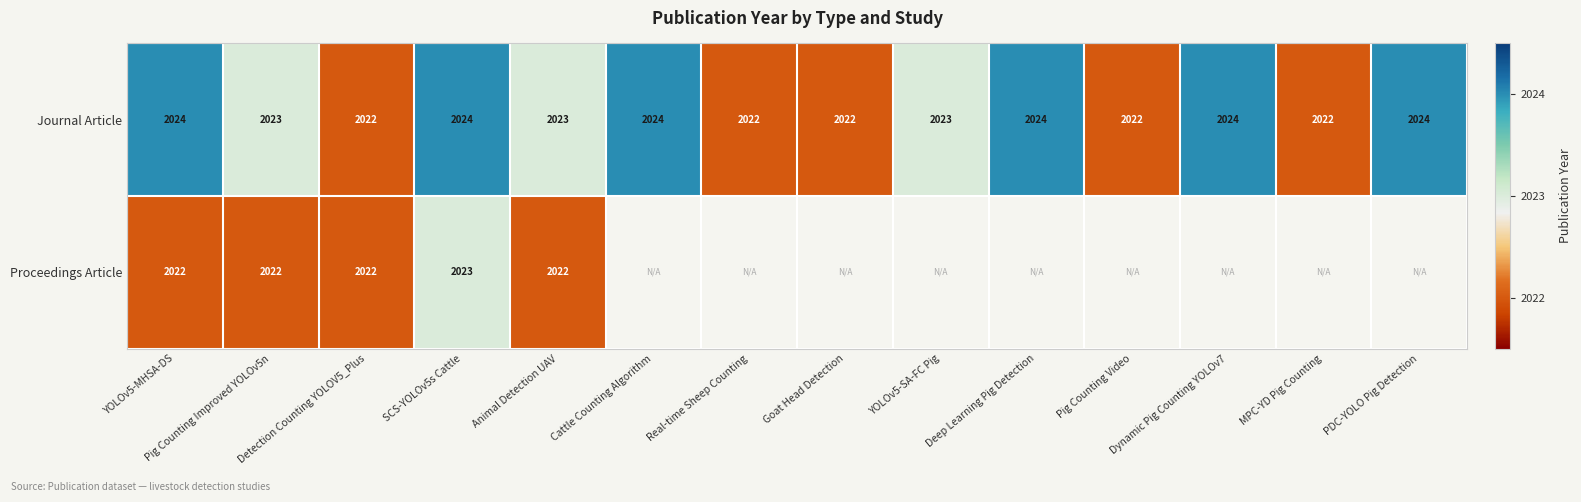

True or false: Journal Article has a value of 2024 at Cattle Counting Algorithm.

True